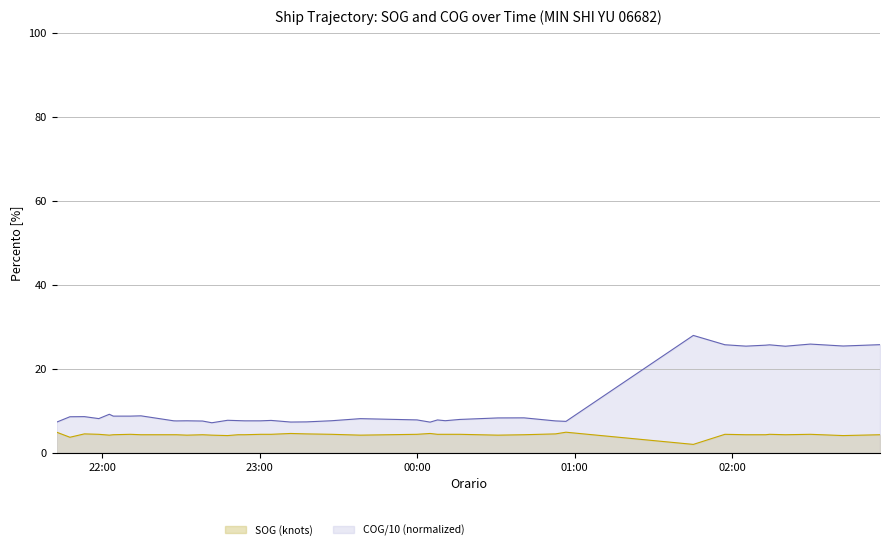

At which label does SOG first exceed 4?

2024-04-15 21:42:34